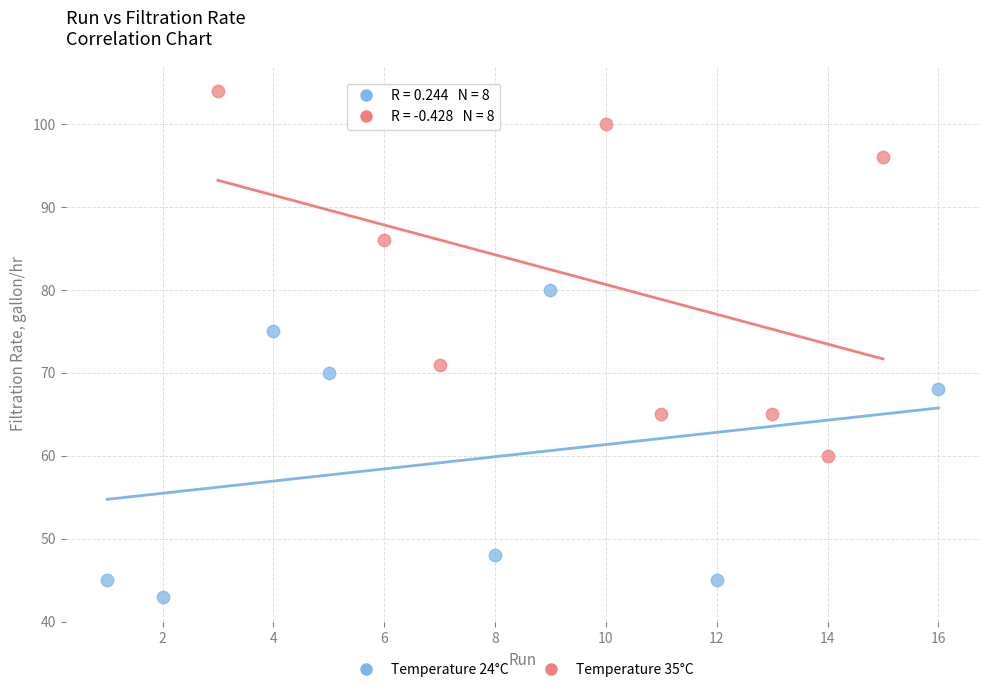

Which series has the largest Y range (max minus min)?

Temperature 35°C